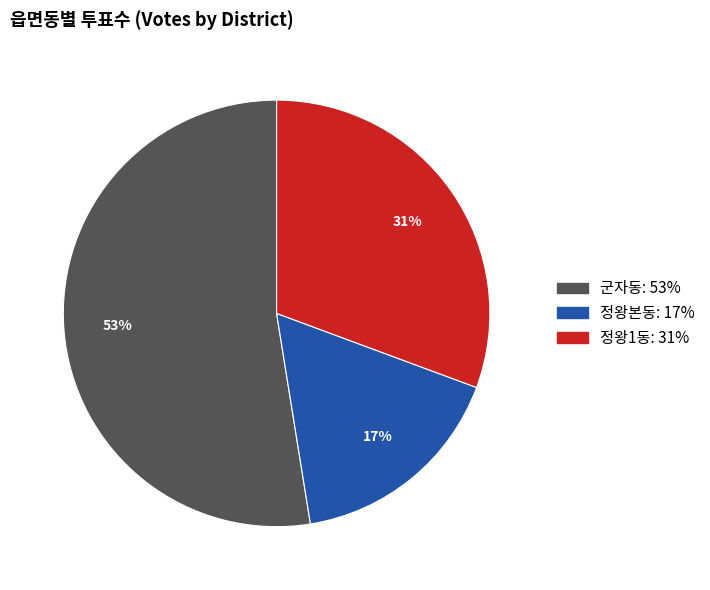

Is it true that 정왕1동 is 42% of the pie?

False